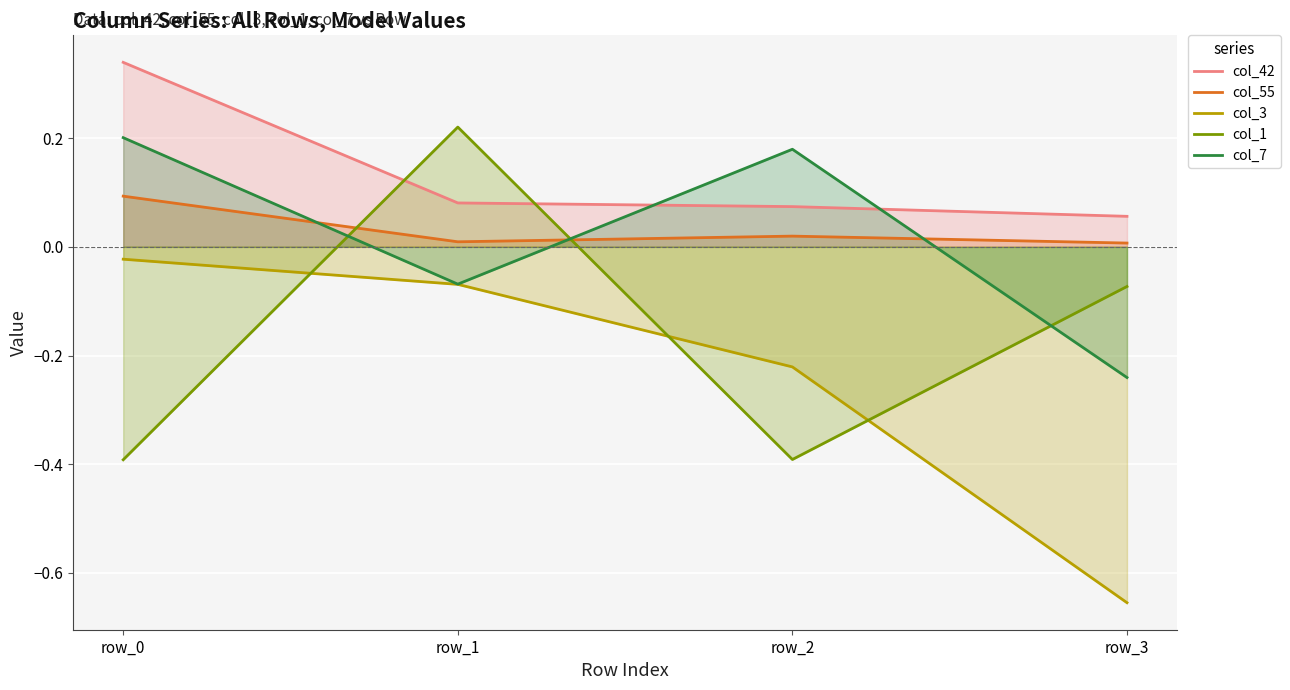

Reading left to right, extract all data points from this chart.

col_42: 0.3	0.1	0.1	0.1
col_55: 0.1	0.0	0.0	0.0
col_3: -0.0	-0.1	-0.2	-0.7
col_1: -0.4	0.2	-0.4	-0.1
col_7: 0.2	-0.1	0.2	-0.2